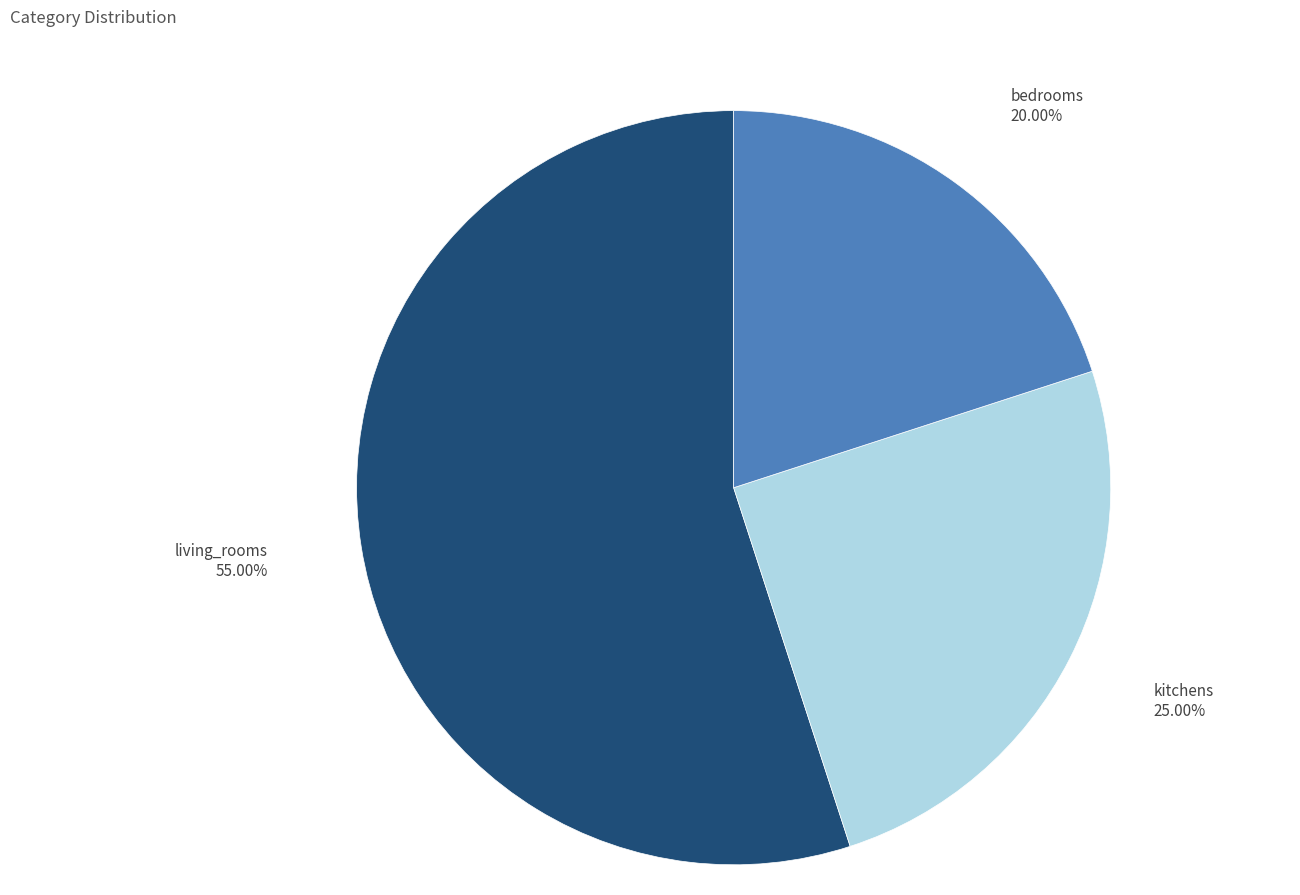

Rank the categories by value from highest to lowest.

living_rooms, kitchens, bedrooms